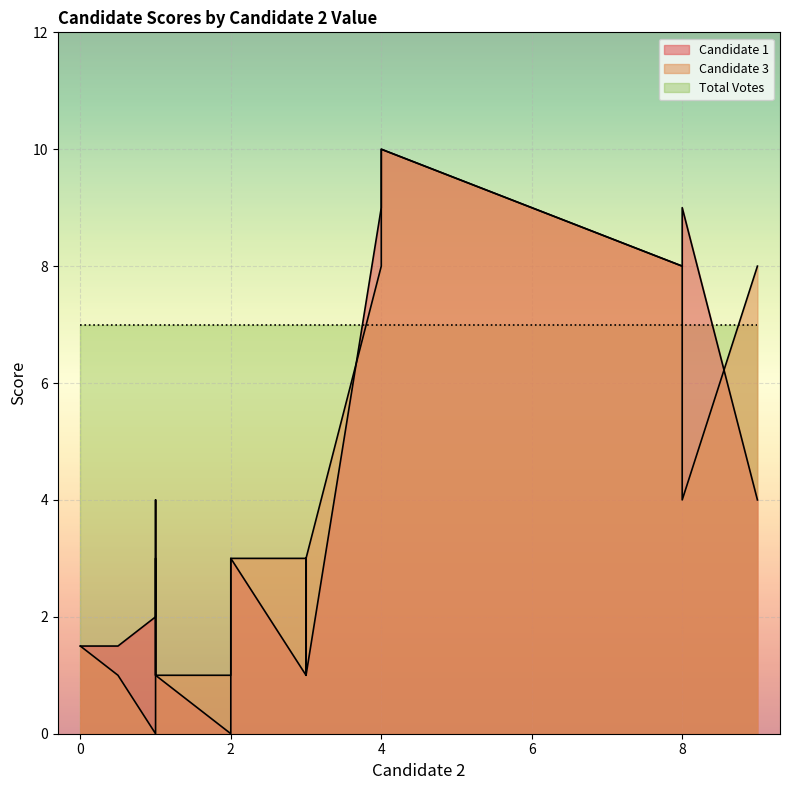

What are all the series names shown in the legend?

Candidate 1, Candidate 3, Total Votes